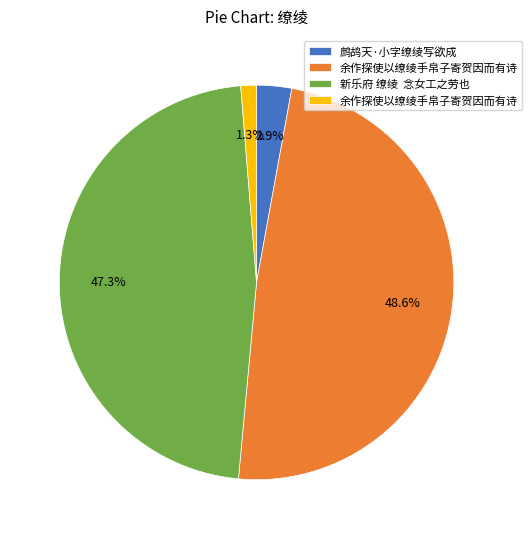

Is there a majority slice in this chart?

No